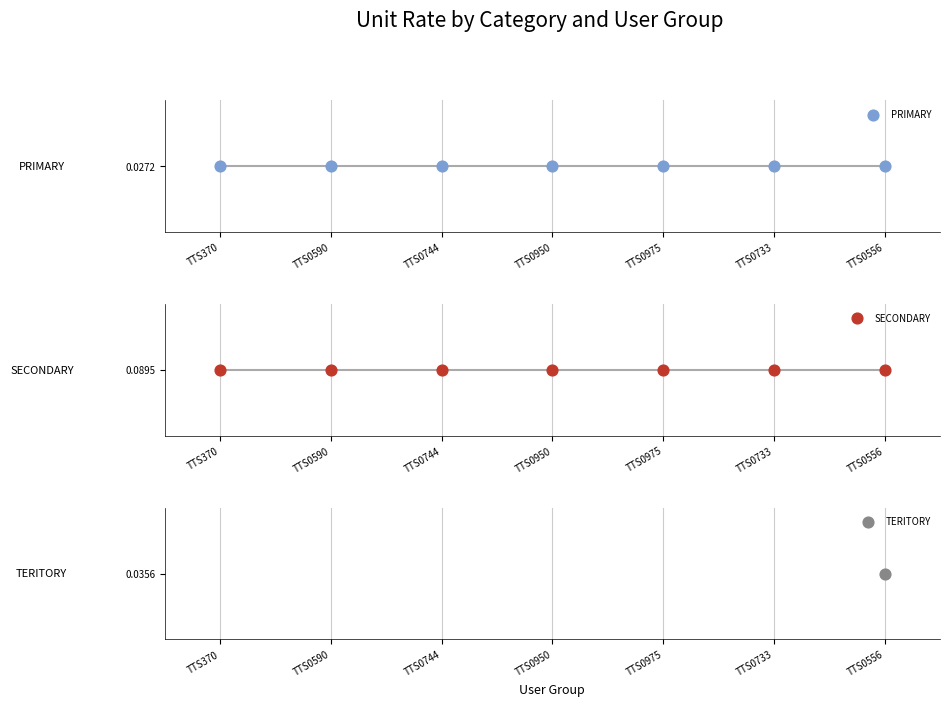

Which series has the widest spread of Y values?

PRIMARY